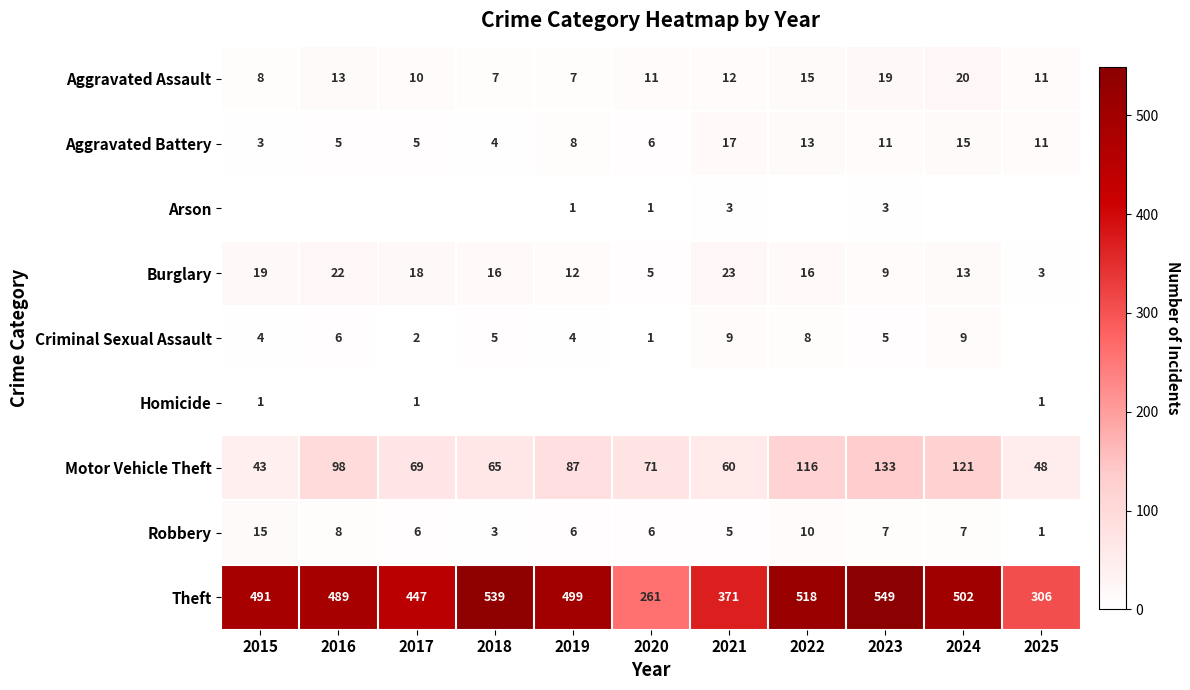

Count the number of categories in the chart.

11